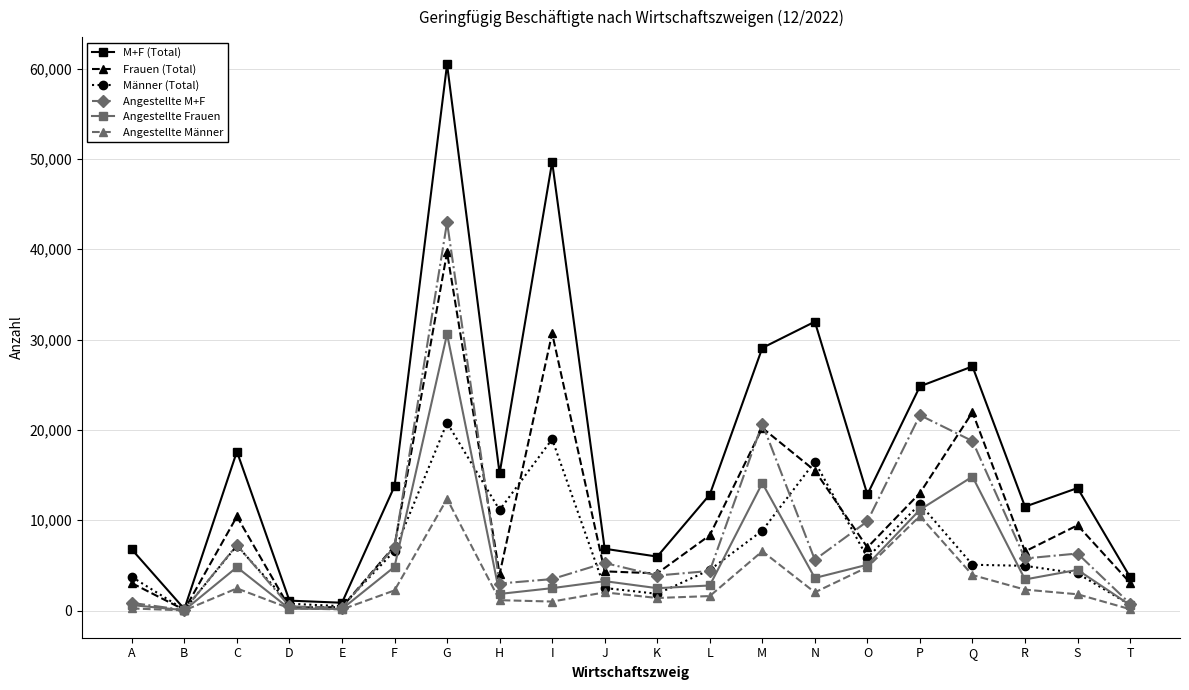

The value of Männer (Total) at G is 5821. True or false?

False